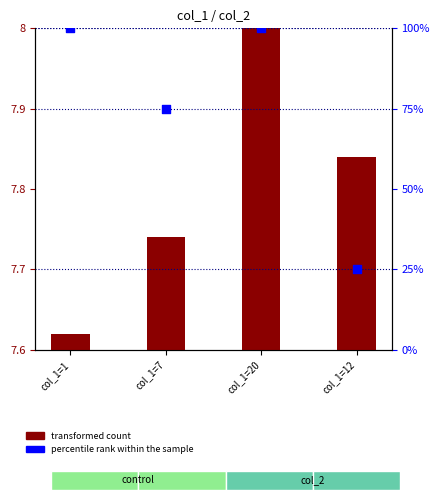

Approximately how many times larger is the value at col_1=1 compared to col_1=12?

4.0